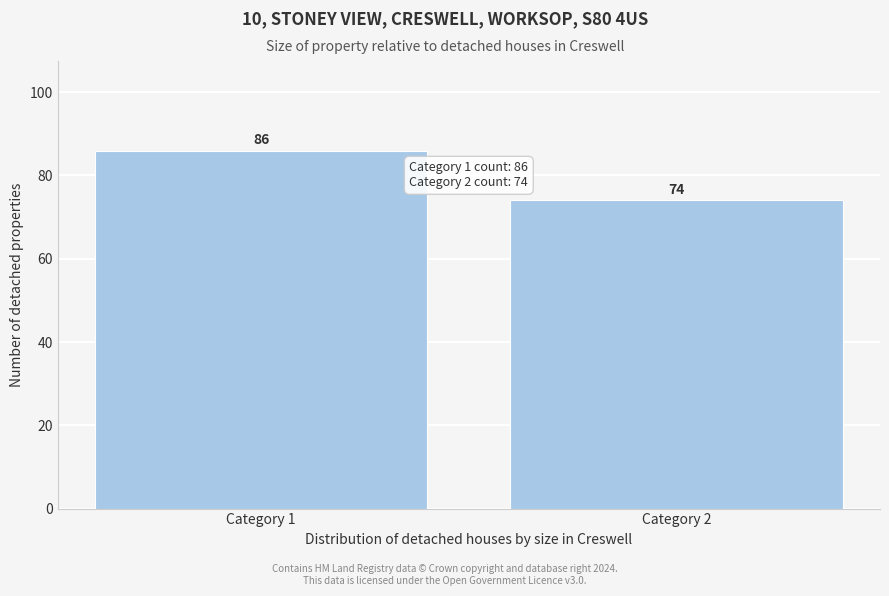

Reading left to right, list all the values displayed in this chart.

Category 1=86	Category 2=74